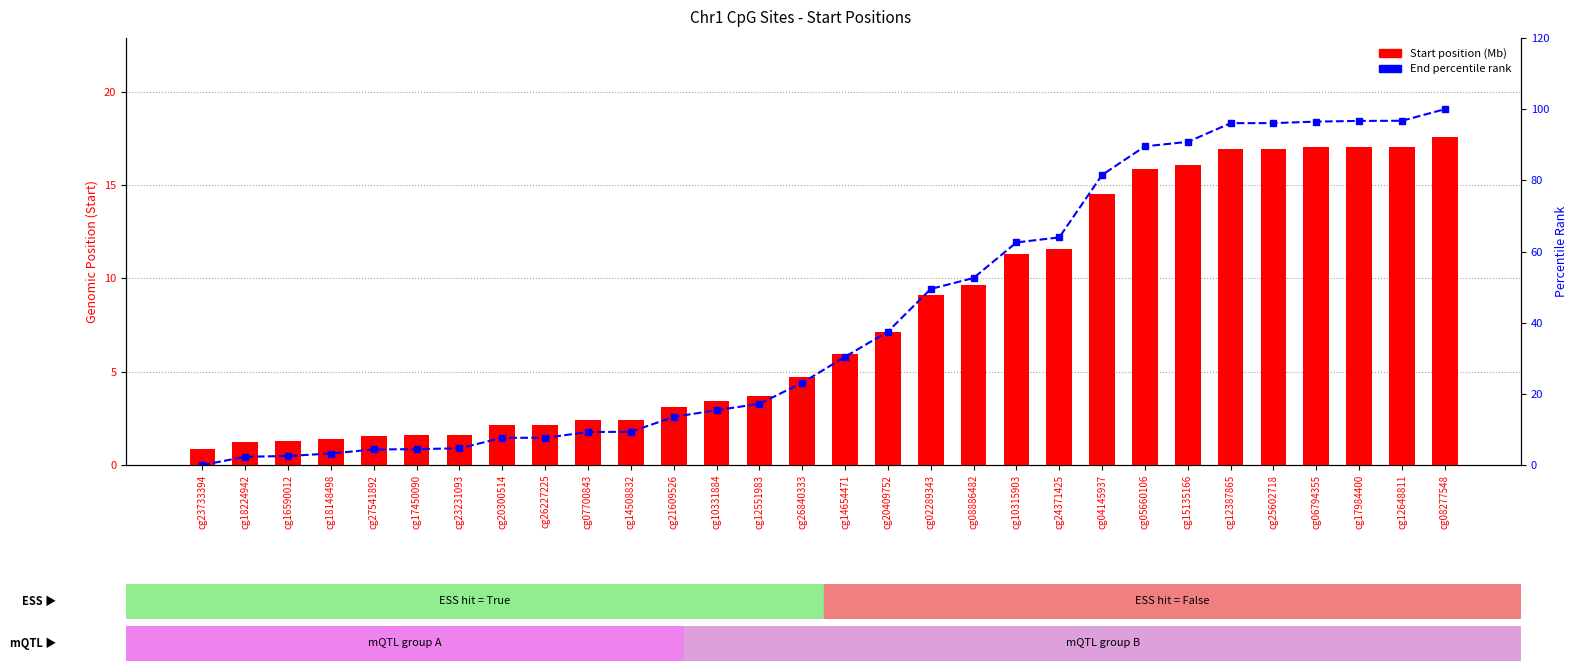

Is it true that Start (Mb) equals 6.4 at cg24371425?

False